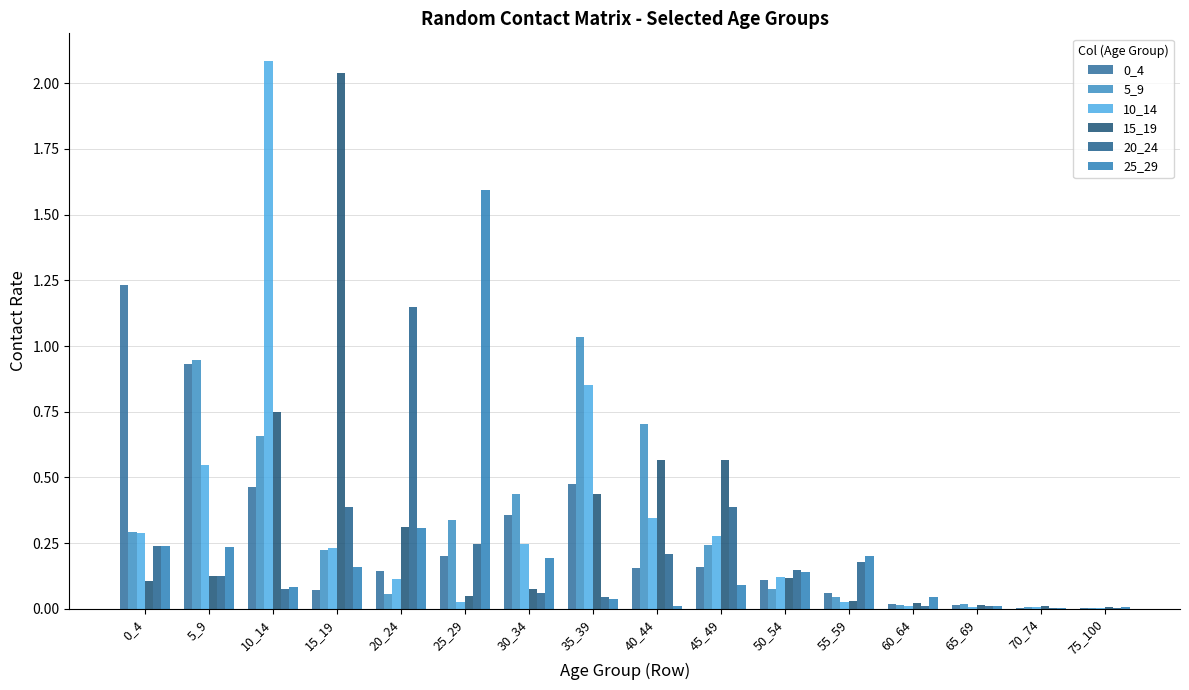

Which category has the lowest value in the 25_29 series?

70_74